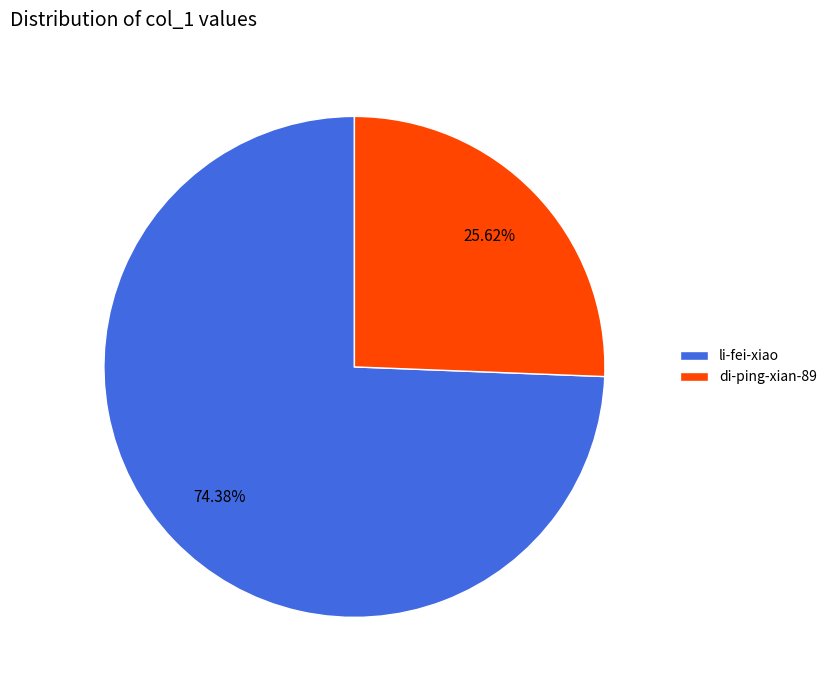

How many segments does this pie chart have?

2